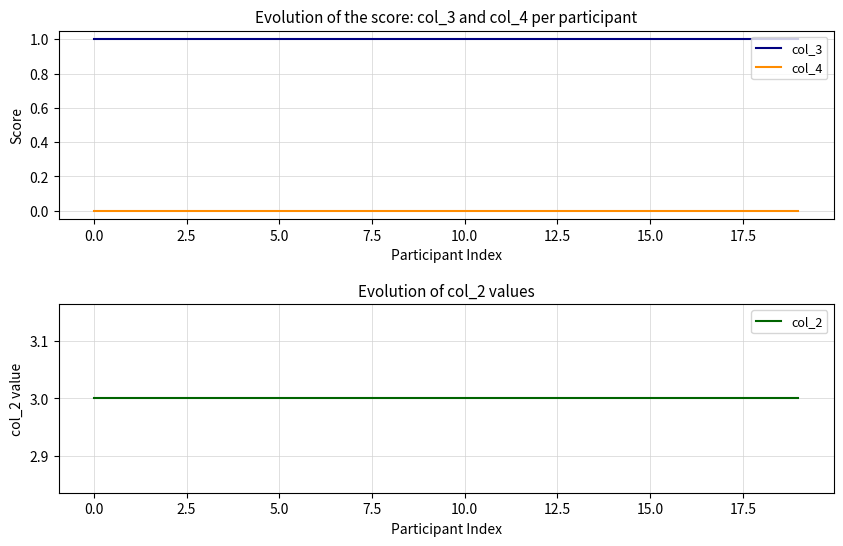

What is the label of the 17th point from the left?

16